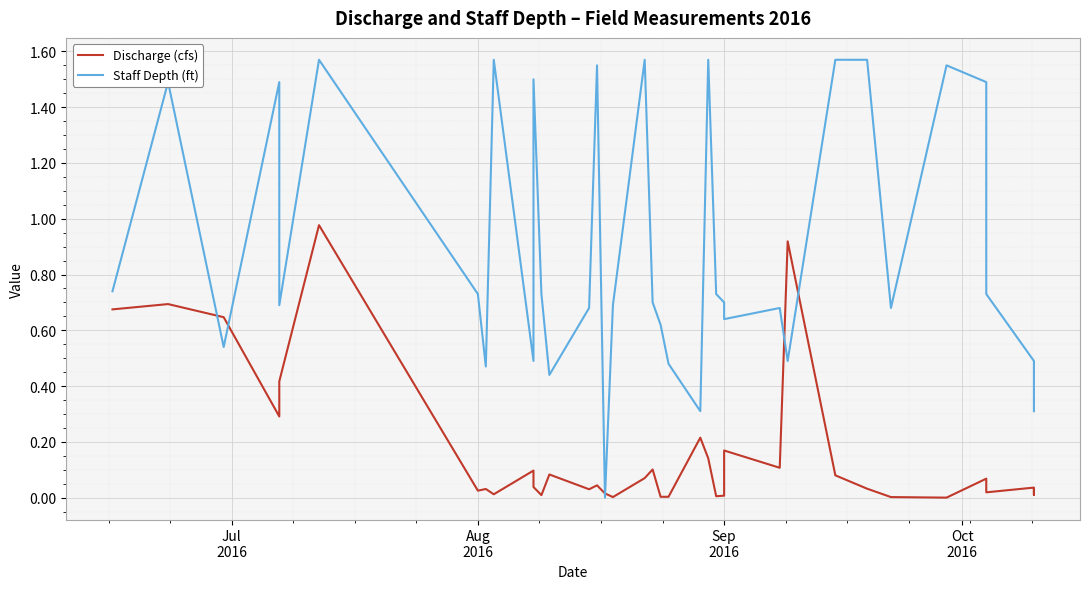

Reading left to right, transcribe all the data shown in this chart.

Discharge (cfs): 0.7	0.7	0.6	0.3	0.4	1.0	0.0	0.0	0.0	0.1	0.0	0.0	0.1	0.0	0.0	0.0	0.0	0.1	0.1	0.0	0.0	0.2	0.1	0.0	0.0	0.2	0.1	0.9	0.1	0.0	0.0	0.0	0.1	0.0	0.0	0.0	0.0
Staff Depth (ft): 0.7	1.5	0.5	1.5	0.7	1.6	0.7	0.5	1.6	0.5	1.5	0.7	0.4	0.7	1.6	0.0	0.7	1.6	0.7	0.6	0.5	0.3	1.6	0.7	0.7	0.6	0.7	0.5	1.6	1.6	0.7	1.6	1.5	0.7	0.5	0.4	0.3